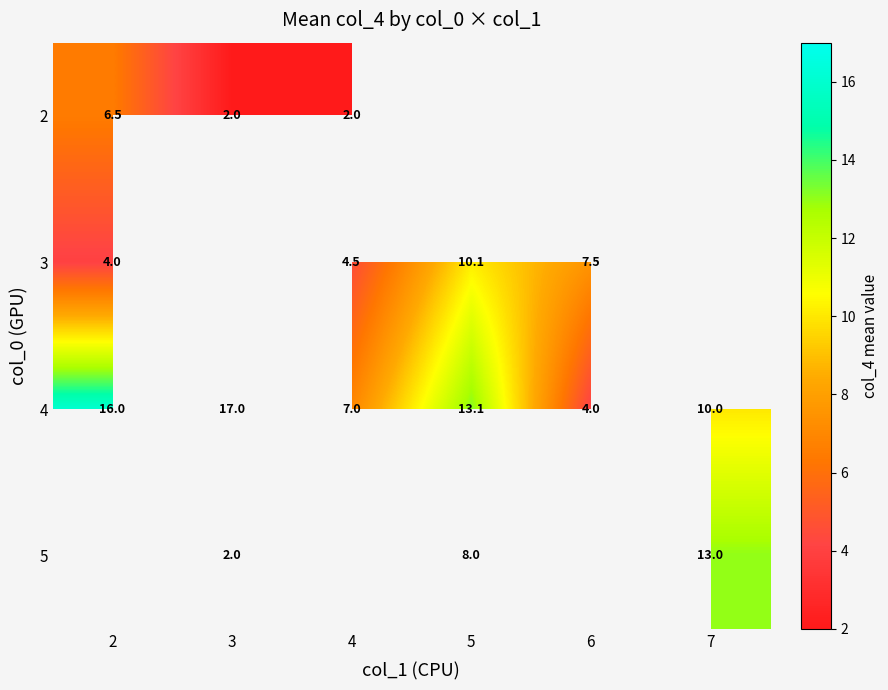

What is the sum of all 4 values?

67.1